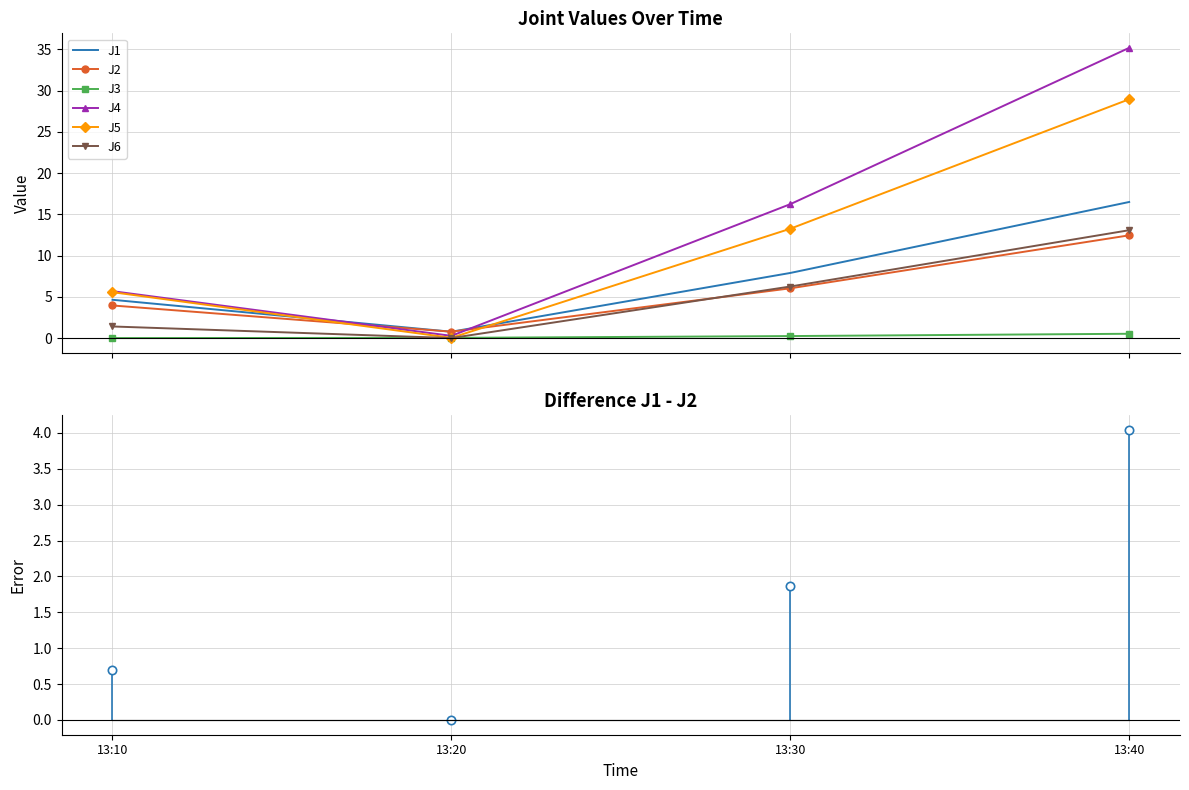

At which category is the sum across all series the highest?

13:40